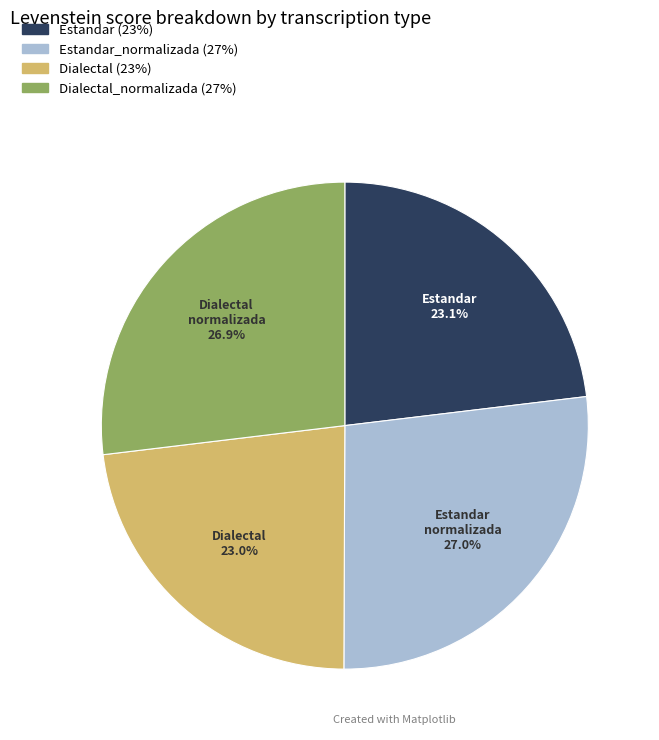

Is there a majority slice in this chart?

No